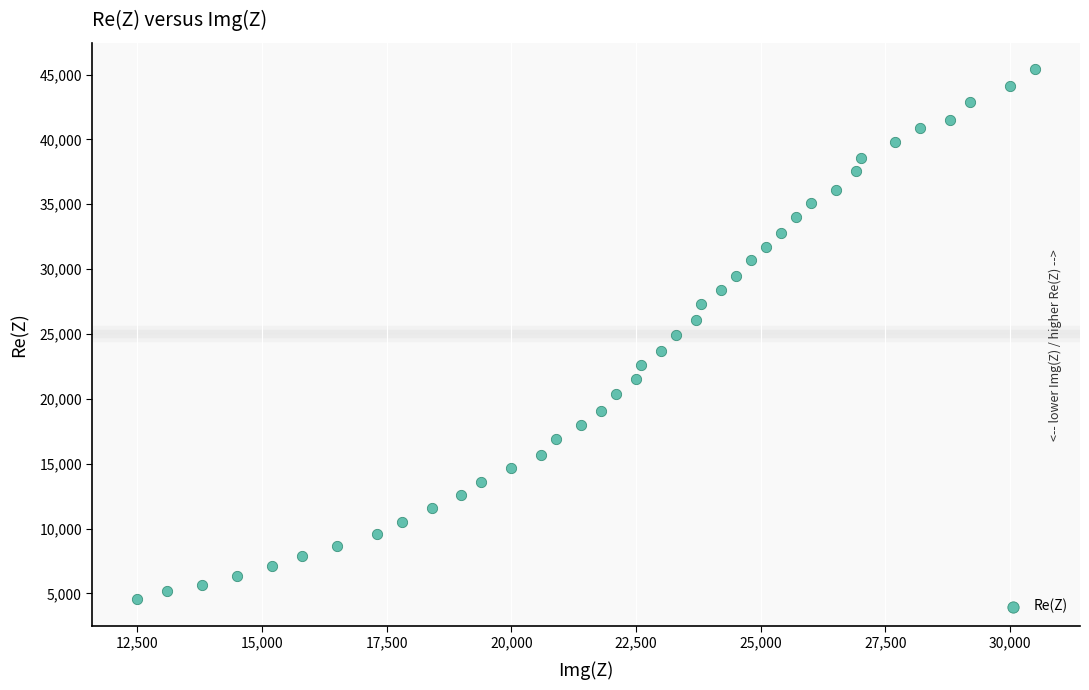

What is the range of X values (max minus min)?

18000